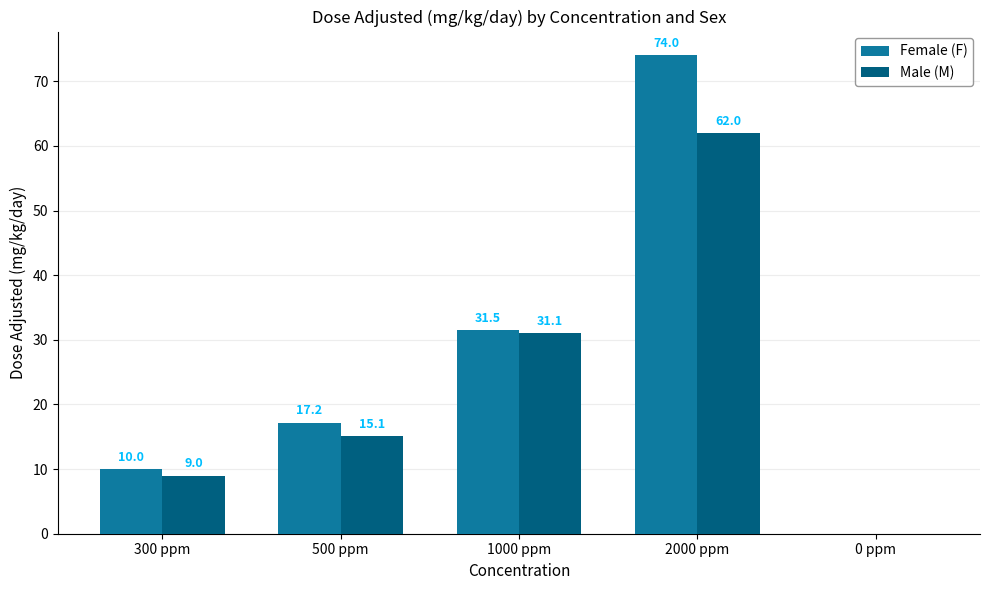

Which category has the highest value in the Male (M) series?

2000 ppm